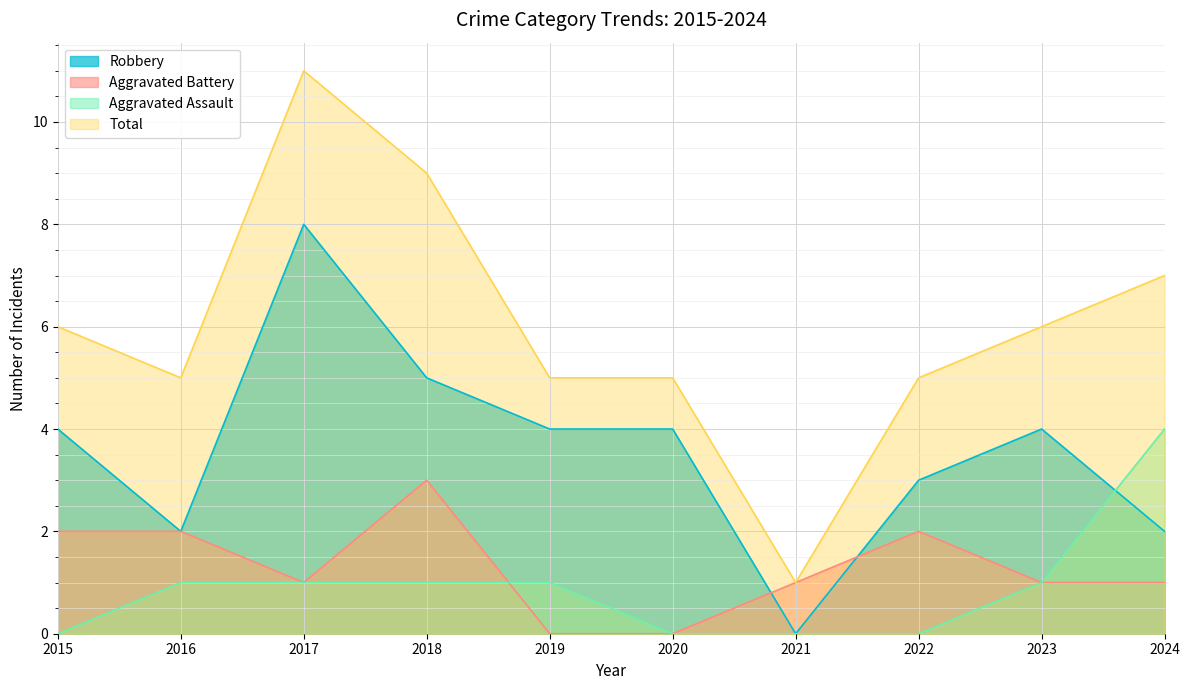

How many data points does each series have?

10